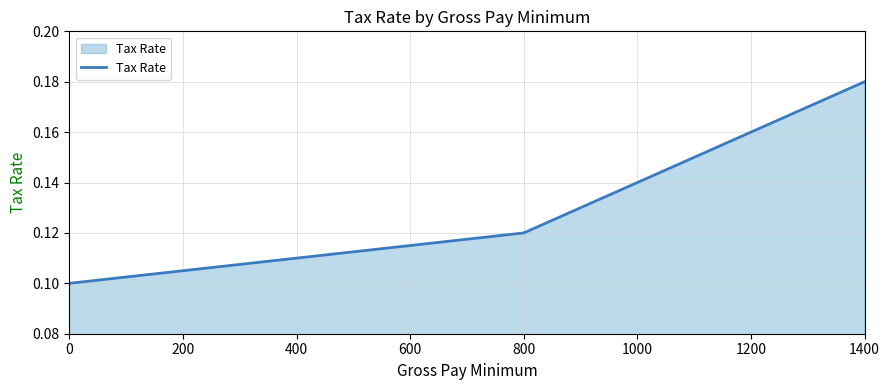

List the labels in order of value, smallest first.

0, 800, 1000, 1200, 1400